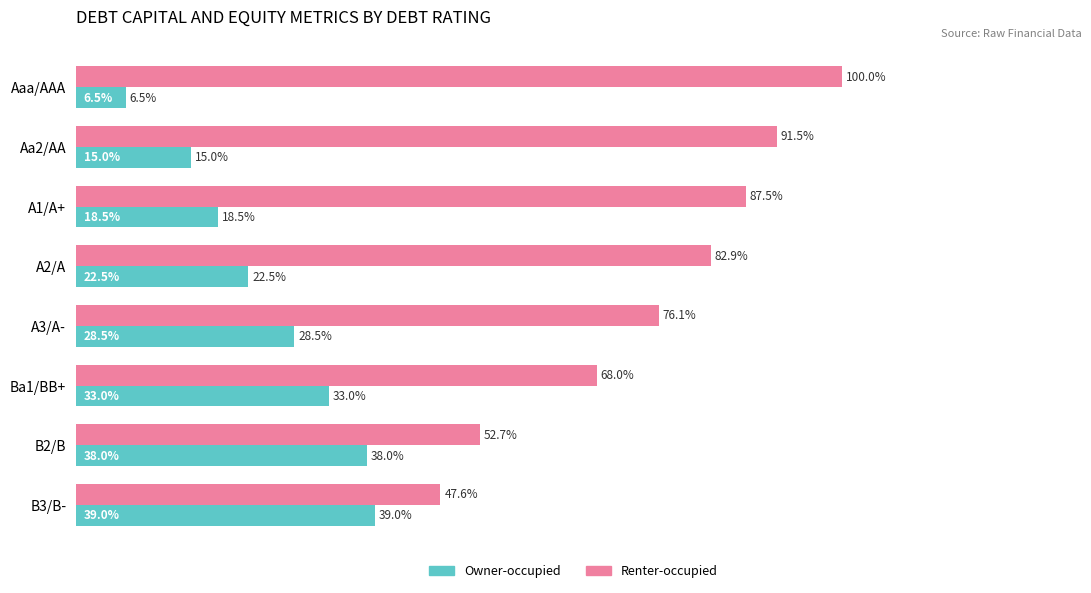

Which series changed the most between Aaa/AAA and B2/B?

Renter-occupied